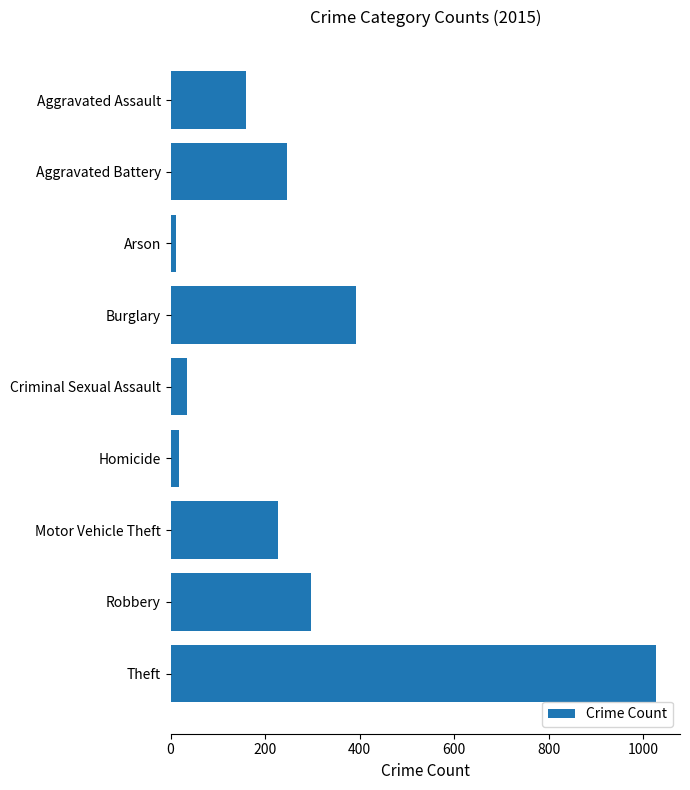

Reading bottom to top, extract all data points from this chart.

Theft=1027	Robbery=297	Motor Vehicle Theft=228	Homicide=17	Criminal Sexual Assault=34	Burglary=393	Arson=11	Aggravated Battery=246	Aggravated Assault=160